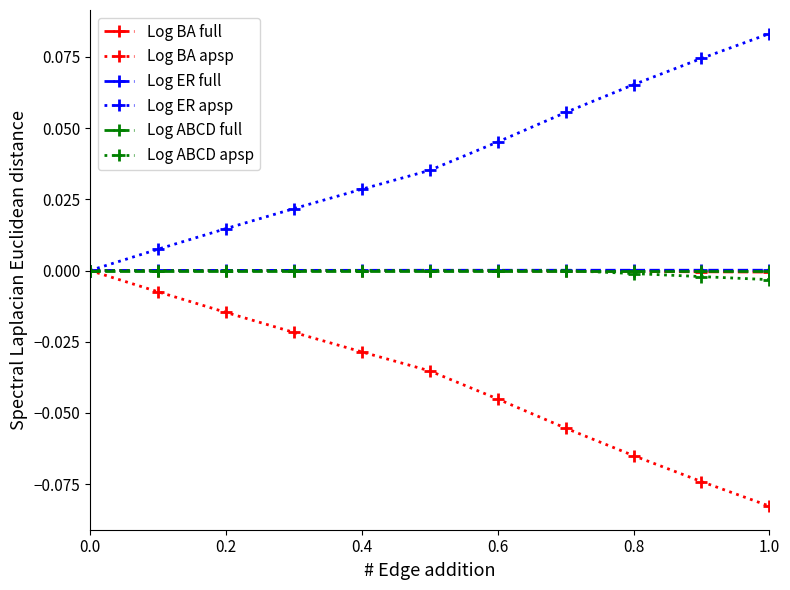

True or false: Log BA apsp has more than 2 points higher than both neighbors.

False